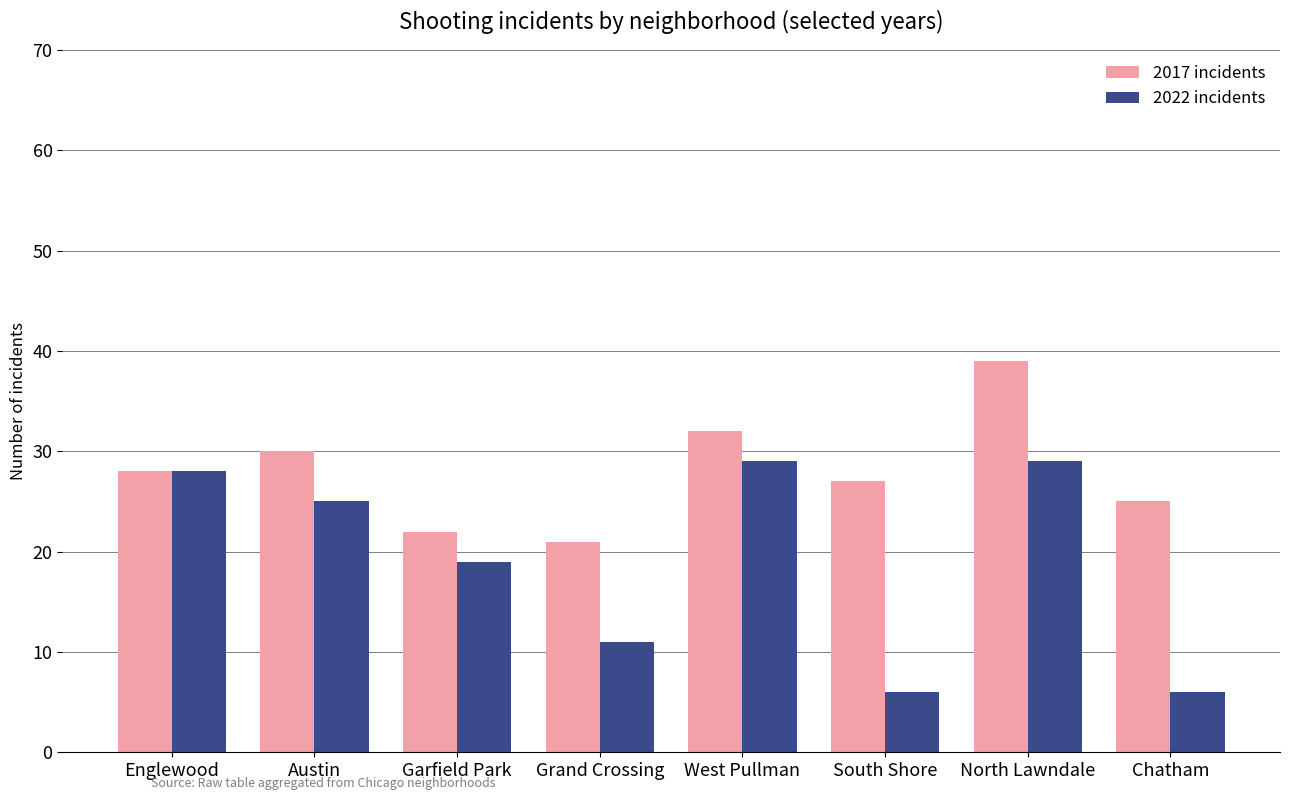

At which label is 2017 incidents closest to 30?

Austin